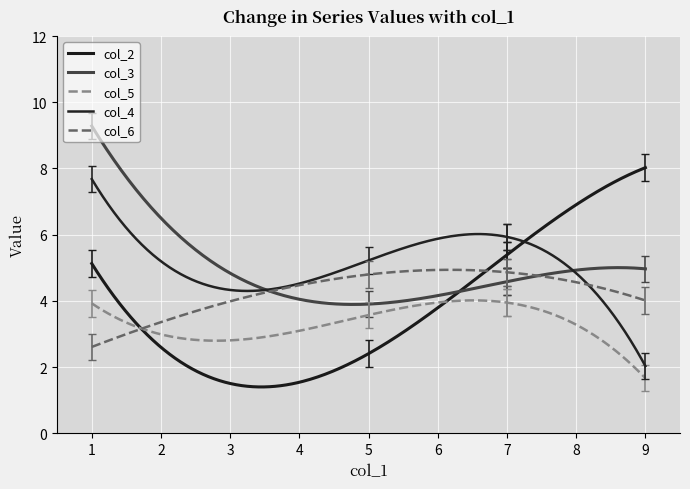

How many intersections are there between col_6 and col_5?

1